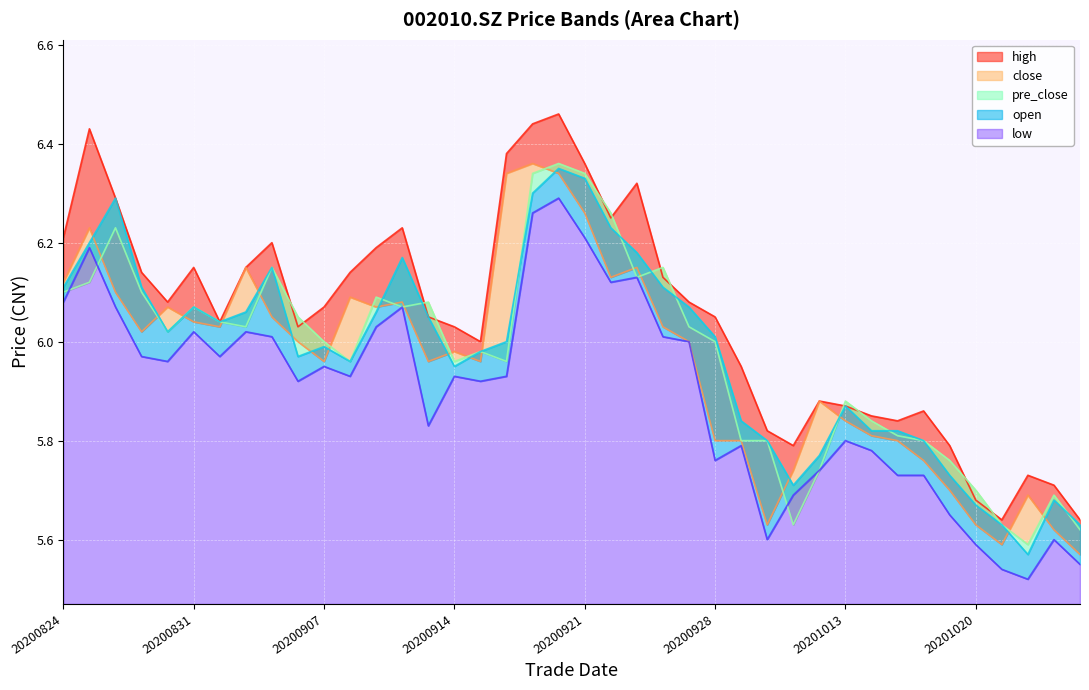

Reading left to right, list all the values displayed in this chart.

high: 6.2	6.4	6.3	6.1	6.1	6.2	6.0	6.2	6.2	6.0	6.1	6.1	6.2	6.2	6.0	6.0	6.0	6.4	6.4	6.5	6.4	6.2	6.3	6.1	6.1	6.0	6.0	5.8	5.8	5.9	5.9	5.8	5.8	5.9	5.8	5.7	5.6	5.7	5.7	5.6
close: 6.1	6.2	6.1	6.0	6.1	6.0	6.0	6.2	6.0	6.0	6.0	6.1	6.1	6.1	6.0	6.0	6.0	6.3	6.4	6.3	6.3	6.1	6.2	6.0	6.0	5.8	5.8	5.6	5.7	5.9	5.8	5.8	5.8	5.8	5.7	5.6	5.6	5.7	5.6	5.6
pre_close: 6.1	6.1	6.2	6.1	6.0	6.1	6.0	6.0	6.2	6.0	6.0	6.0	6.1	6.1	6.1	6.0	6.0	6.0	6.3	6.4	6.3	6.3	6.1	6.2	6.0	6.0	5.8	5.8	5.6	5.7	5.9	5.8	5.8	5.8	5.8	5.7	5.6	5.6	5.7	5.6
low: 6.1	6.2	6.1	6.0	6.0	6.0	6.0	6.0	6.0	5.9	6.0	5.9	6.0	6.1	5.8	5.9	5.9	5.9	6.3	6.3	6.2	6.1	6.1	6.0	6.0	5.8	5.8	5.6	5.7	5.7	5.8	5.8	5.7	5.7	5.7	5.6	5.5	5.5	5.6	5.5
open: 6.1	6.2	6.3	6.1	6.0	6.1	6.0	6.1	6.2	6.0	6.0	6.0	6.1	6.2	6.0	6.0	6.0	6.0	6.3	6.3	6.3	6.2	6.2	6.1	6.1	6.0	5.8	5.8	5.7	5.8	5.9	5.8	5.8	5.8	5.7	5.7	5.6	5.6	5.7	5.6